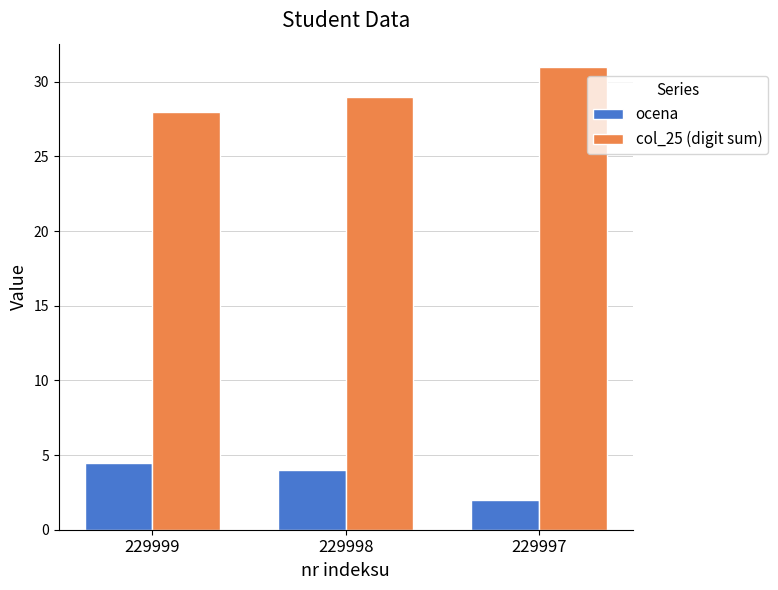

Count the number of categories in the chart.

3